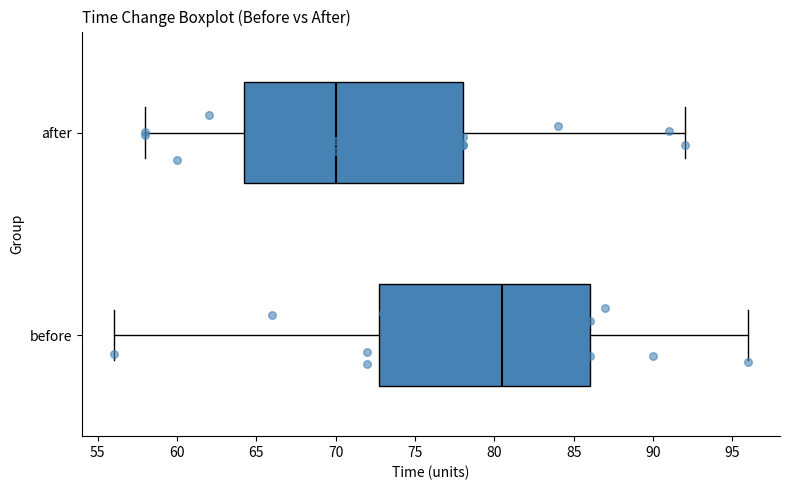

Where does the left whisker of the box for before end on the x-axis? The values are not printed on the chart, so give them approximately, as read against the axis.

56.0